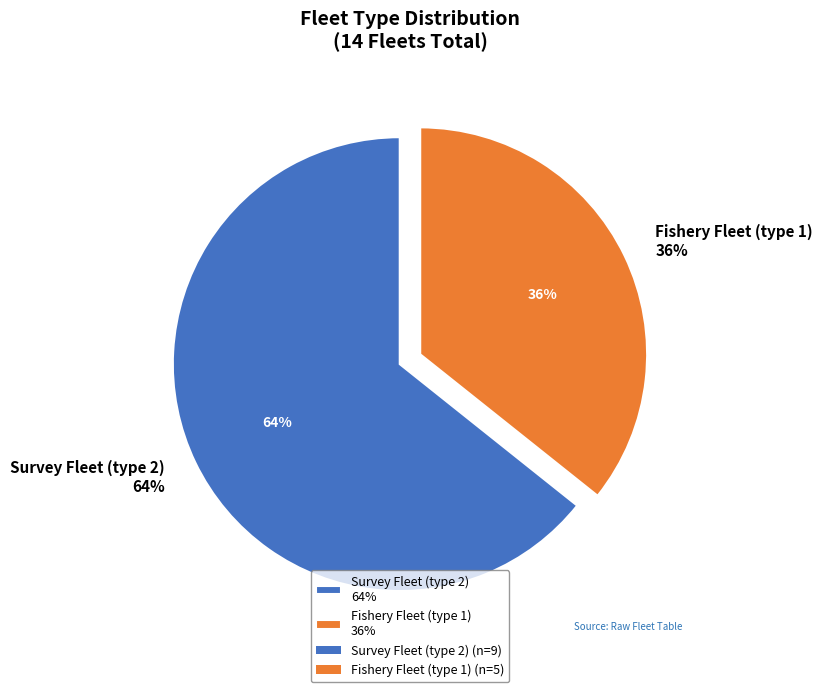

Is there a majority slice in this chart?

Yes